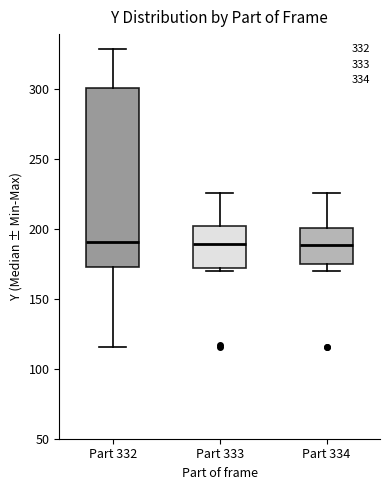

Where is the lower edge of the box for Part 332 on the y-axis? The values are not printed on the chart, so give them approximately, as read against the axis.

175